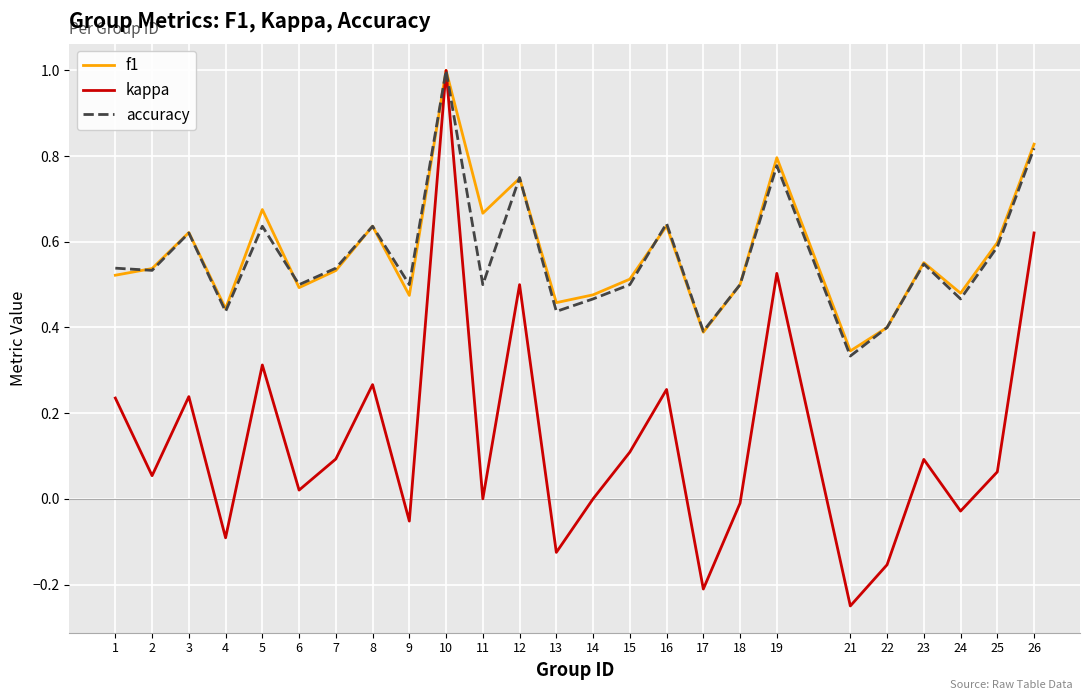

Count the number of categories in the chart.

25